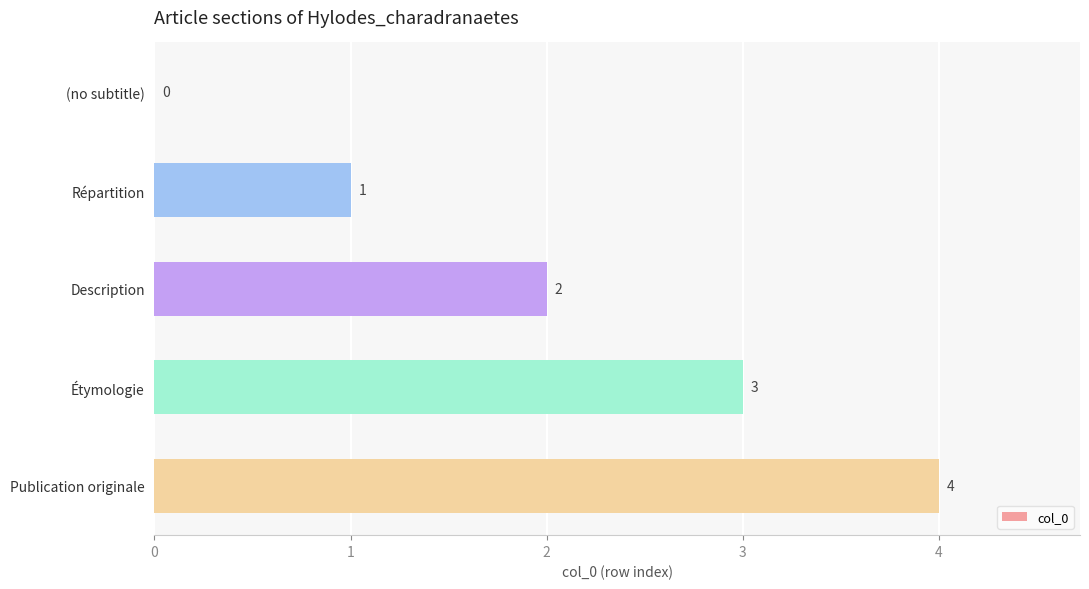

How many values are between 1 and 3?

3